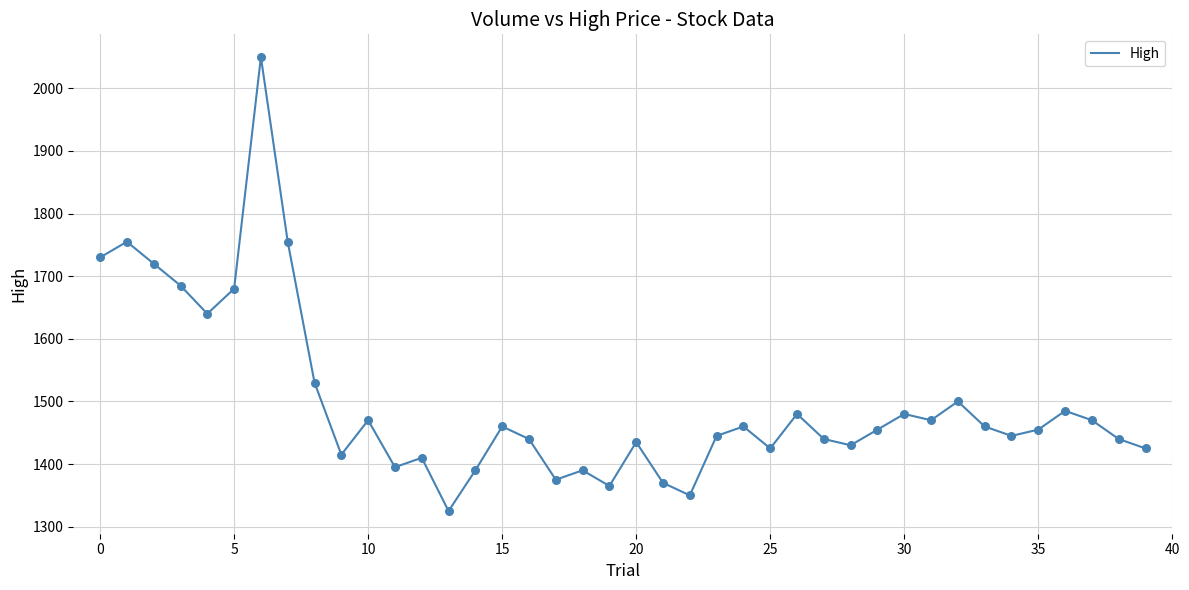

What is the difference between the maximum and minimum values?

725